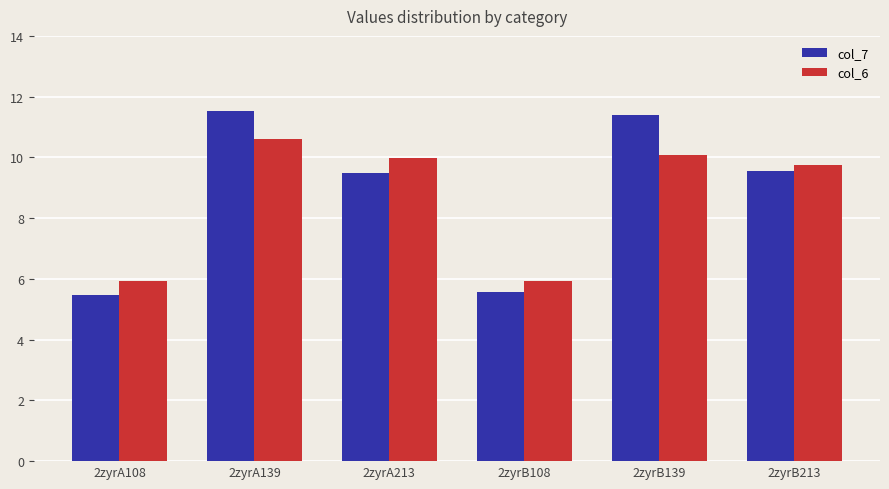

The col_7 series shows 2.2 at 2zyrB213. True or false?

False